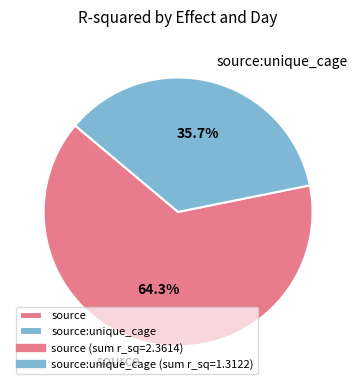

Approximately how many times larger is the value at source compared to source:unique_cage?

1.8